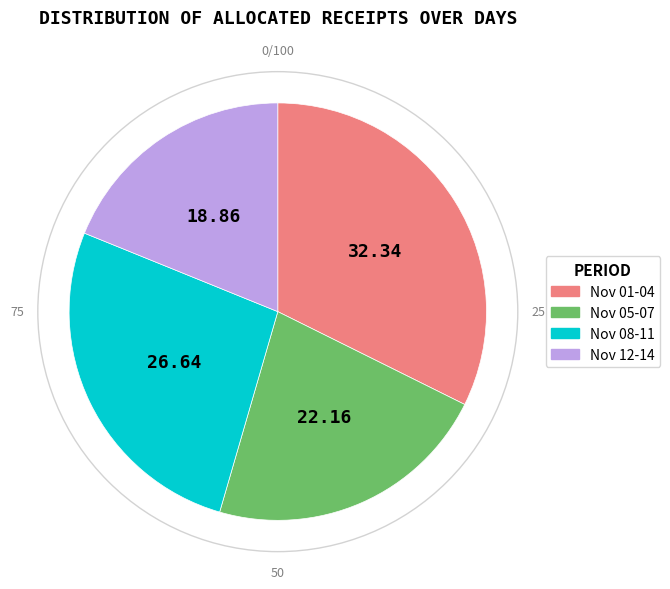

Does any single category account for the majority?

No